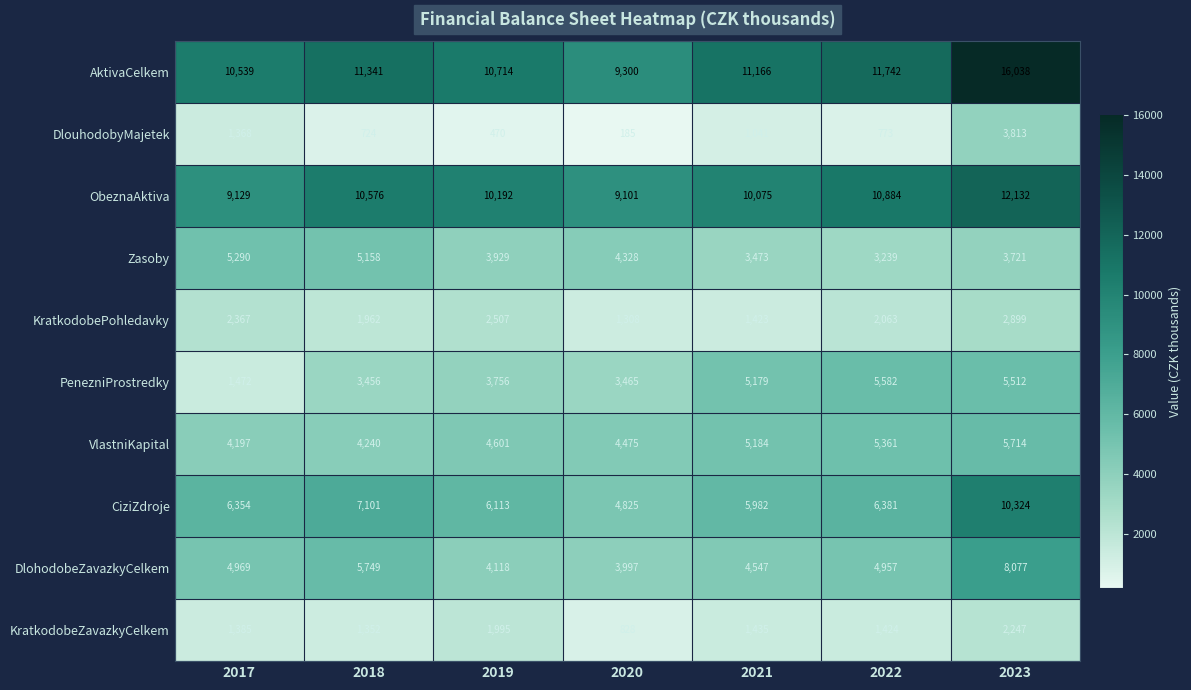

What is the total value across all series at 2019?

48395